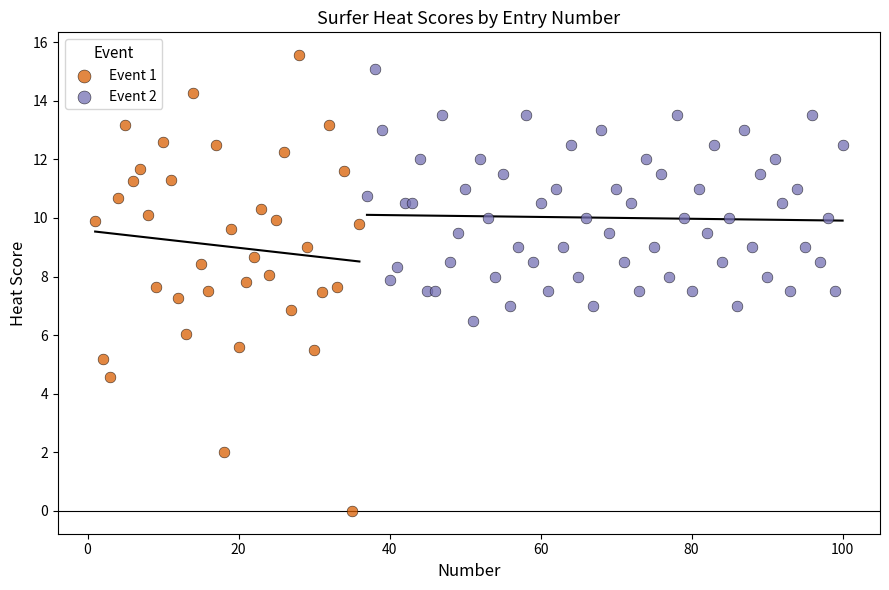

Which series has the largest Y range (max minus min)?

Event 1